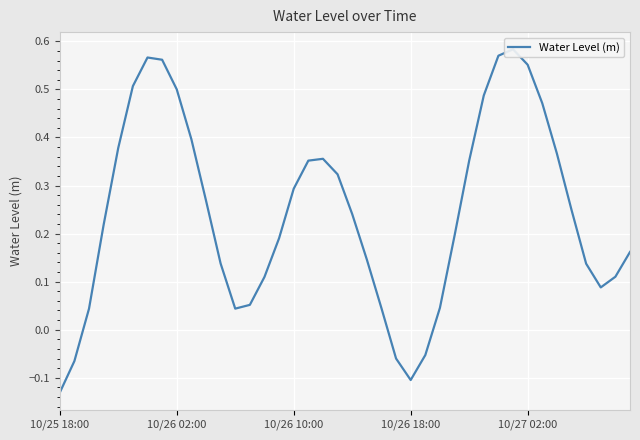

Is it true that the value at 13 is 0.1?

True